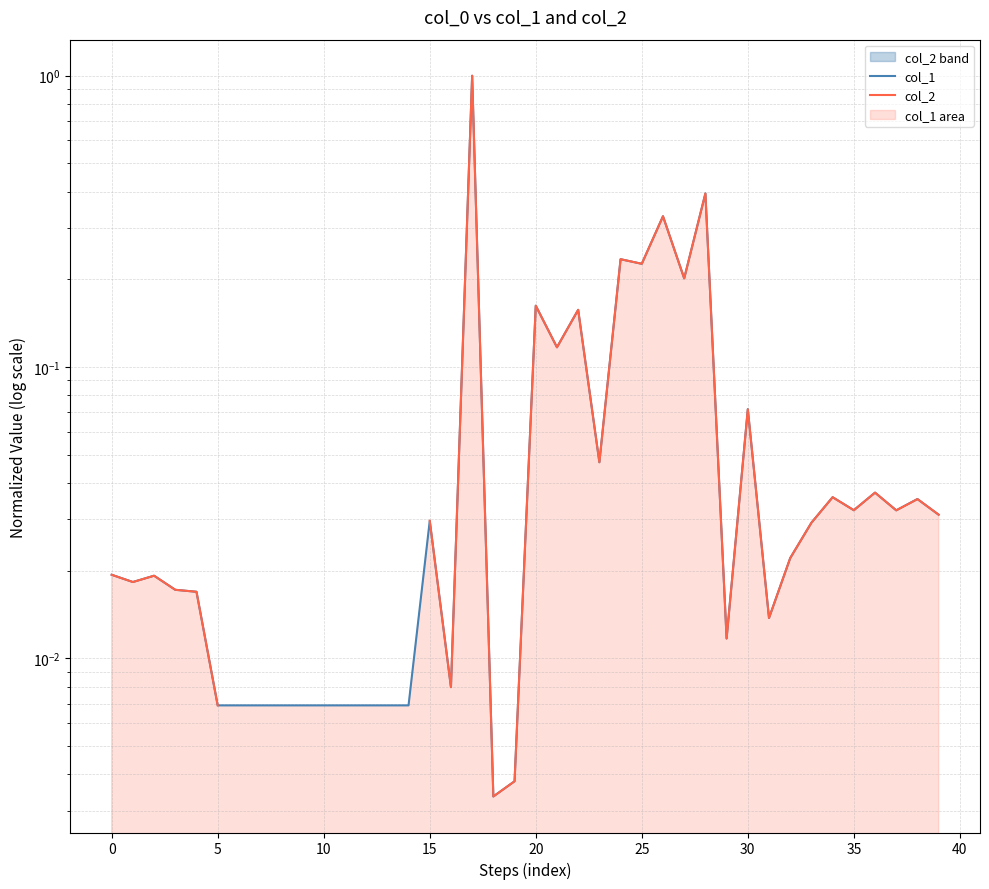

What is the difference between the maximum and minimum values in the col_2 series?

1.0